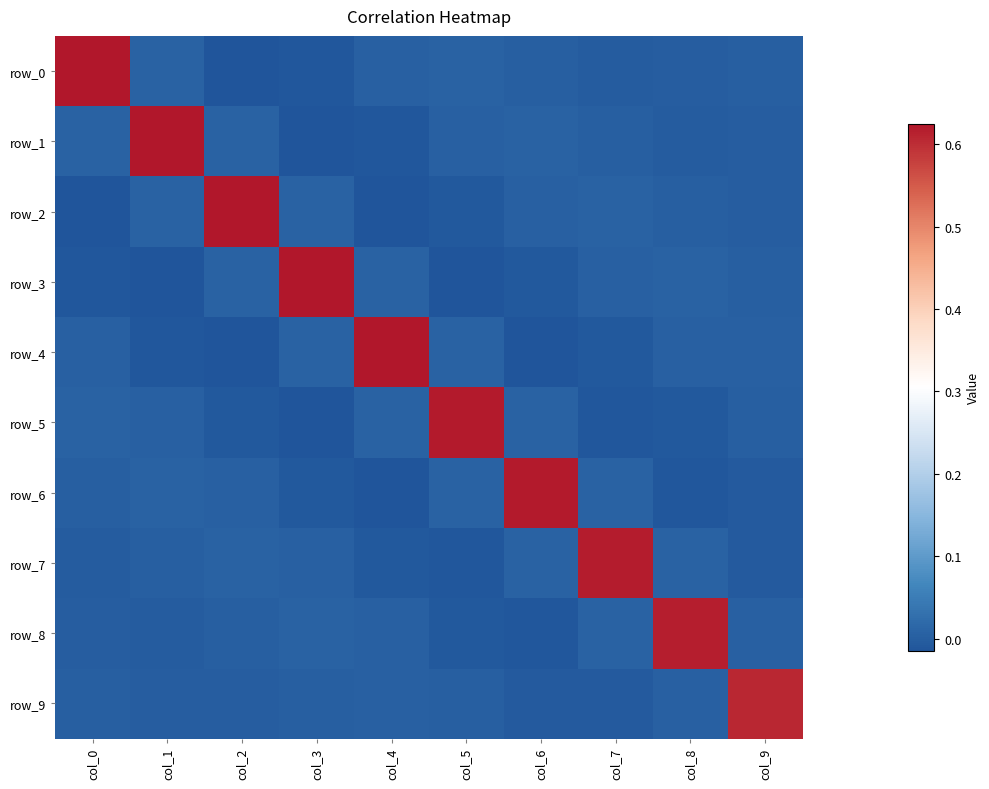

The row_0 series shows 1.0 at col_0. True or false?

False